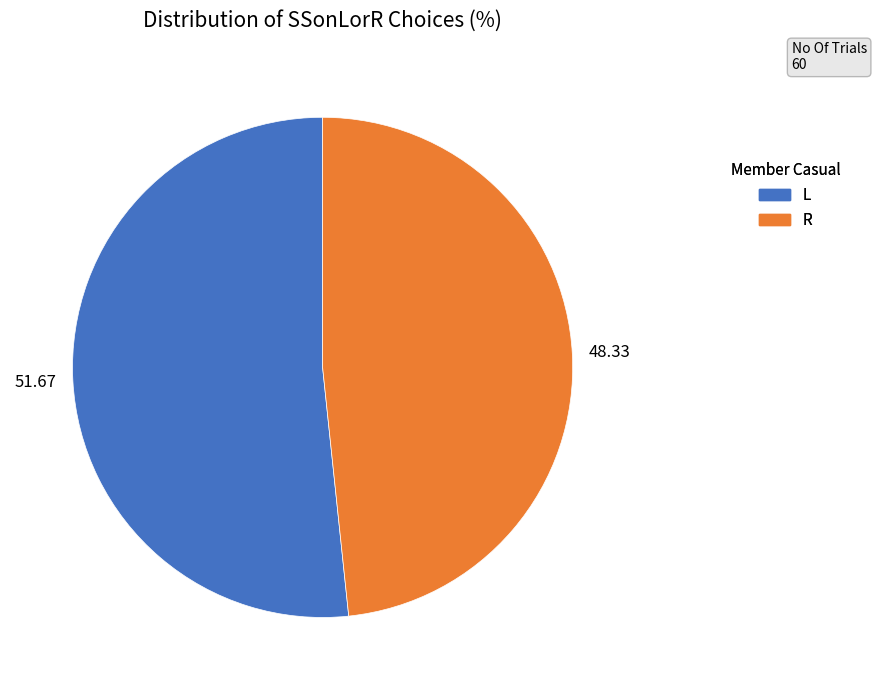

Do L and R together represent more than half of the pie?

Yes